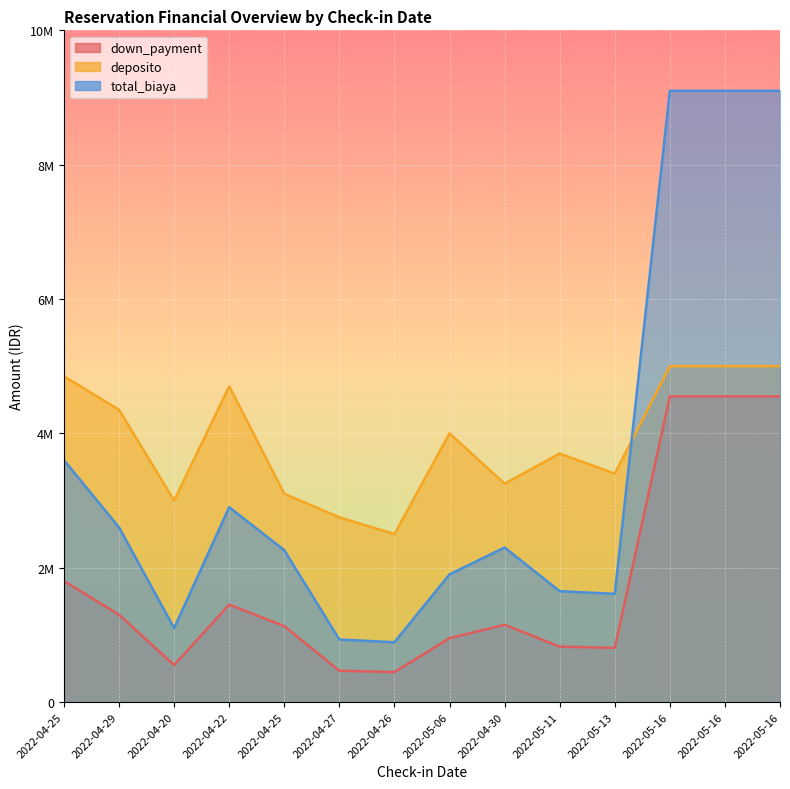

Which series has the largest range (max minus min)?

total_biaya